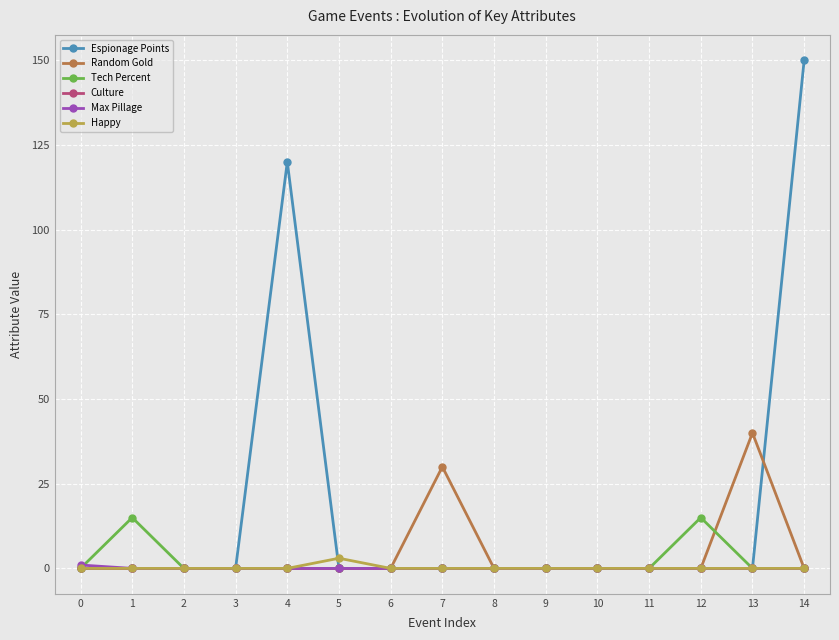

Where is the first local maximum for Tech Percent?

1